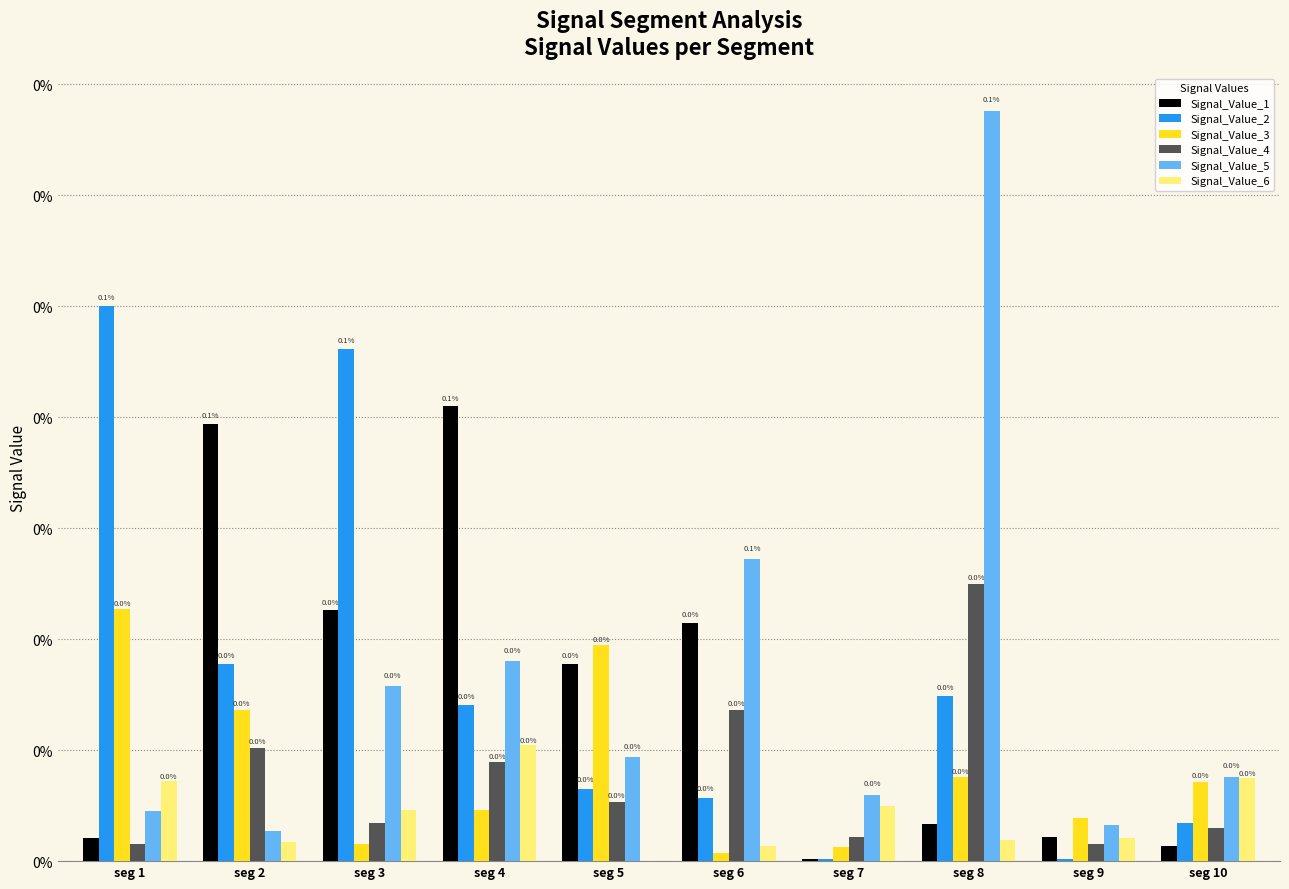

Are the bars grouped side by side (vs. stacked)?

Yes